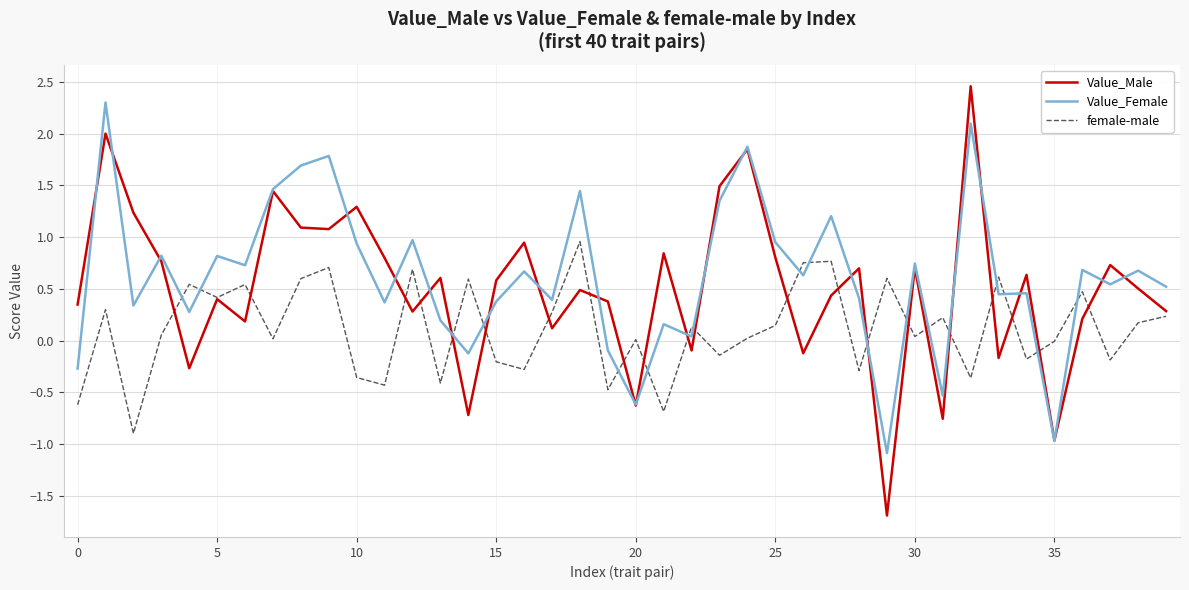

What is the maximum value for Value_Male?

2.5